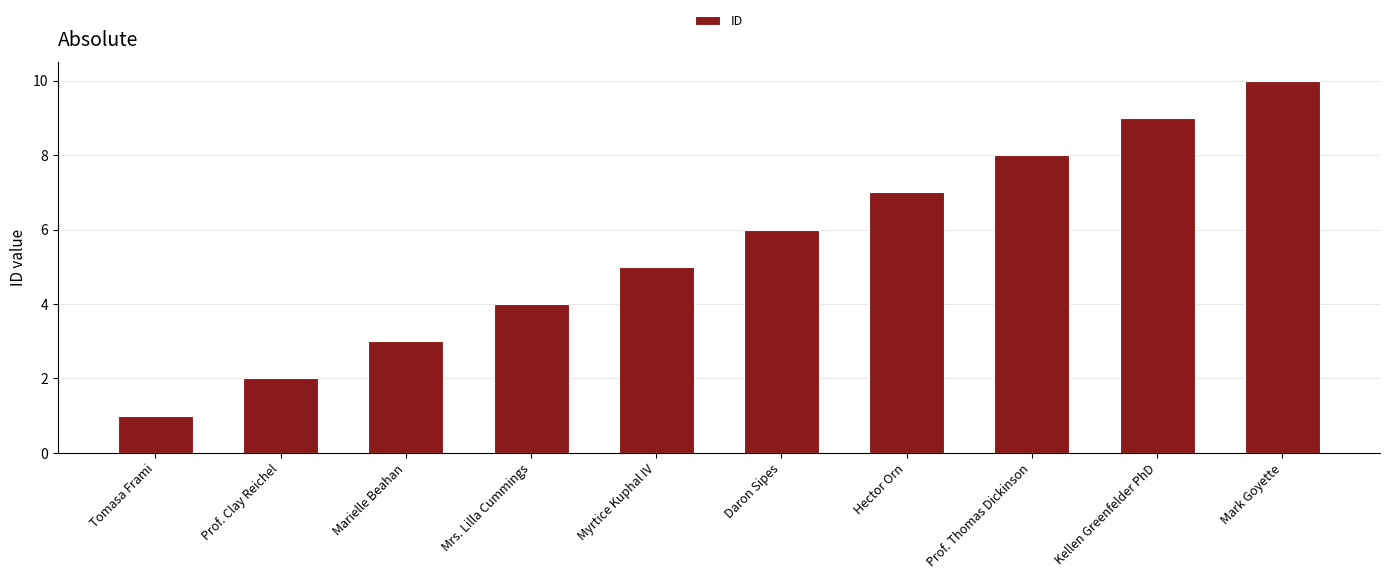

Which has a higher value, Tomasa Frami or Prof. Clay Reichel?

Prof. Clay Reichel